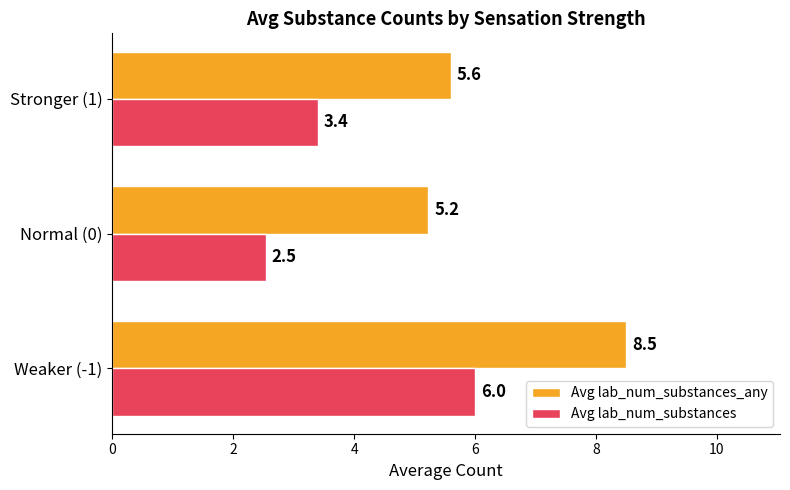

Which series has the widest spread of values?

Avg lab_num_substances